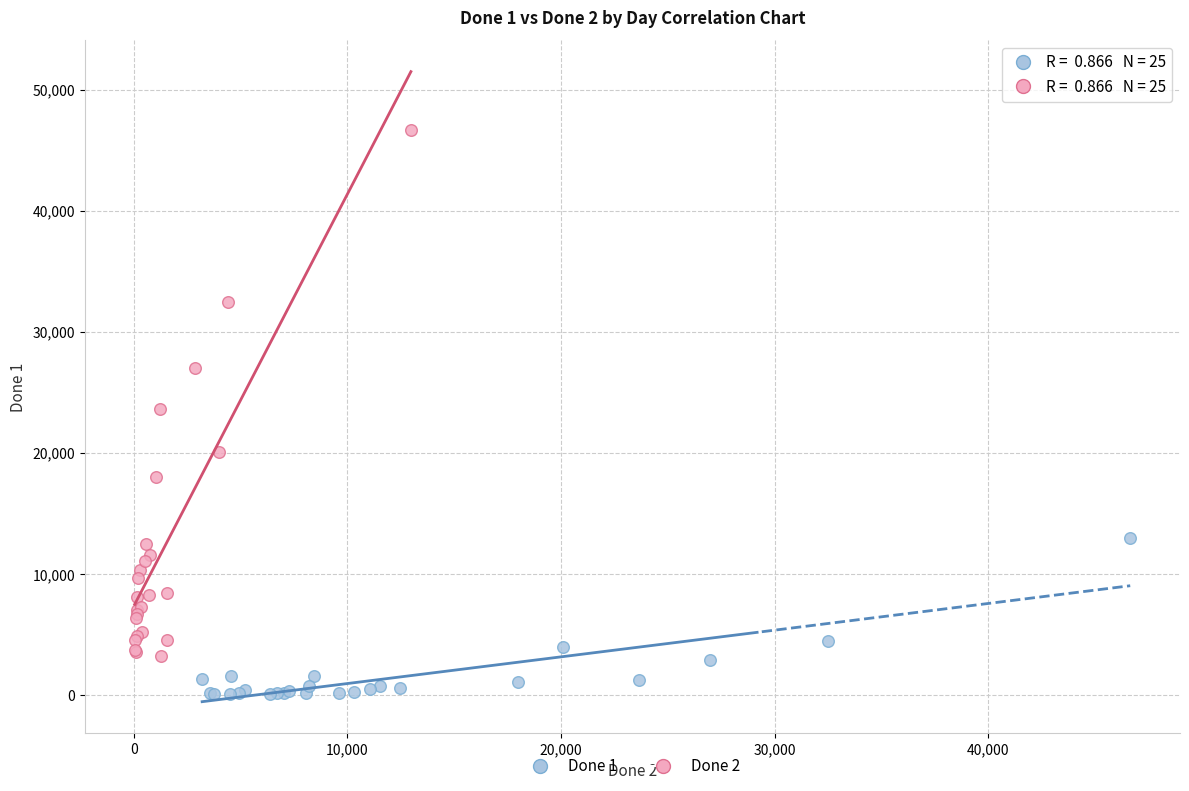

Which series has the largest Y range (max minus min)?

Done 2